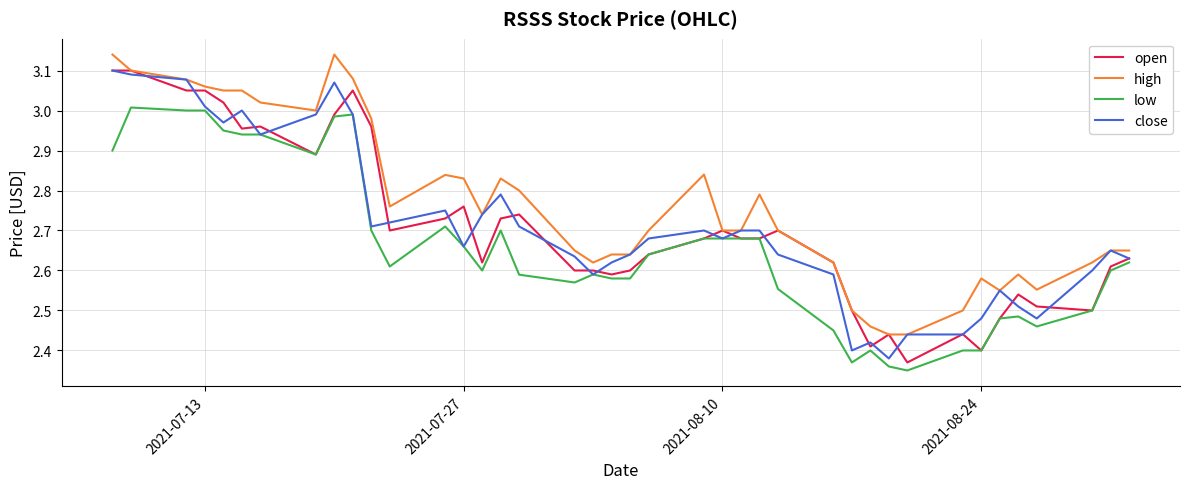

True or false: low and high intersect in this chart.

False